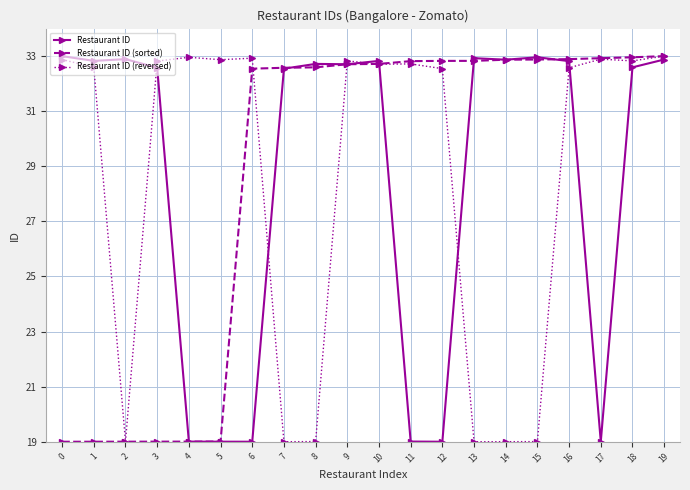

What is the value of the Restaurant ID (reversed) point at the 4th from the left?

32.8